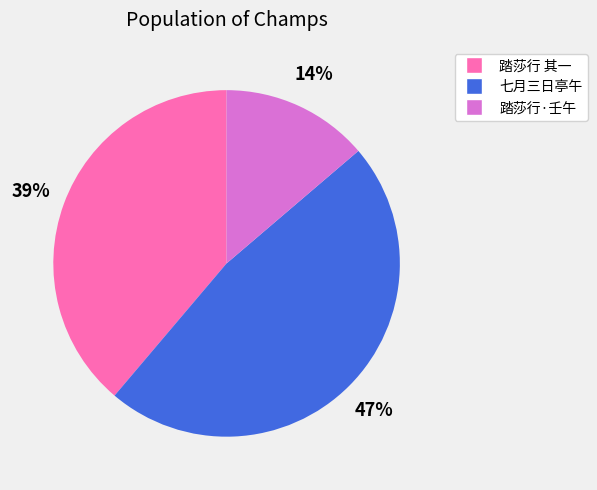

To the nearest percent, what is the average slice percentage?

33%